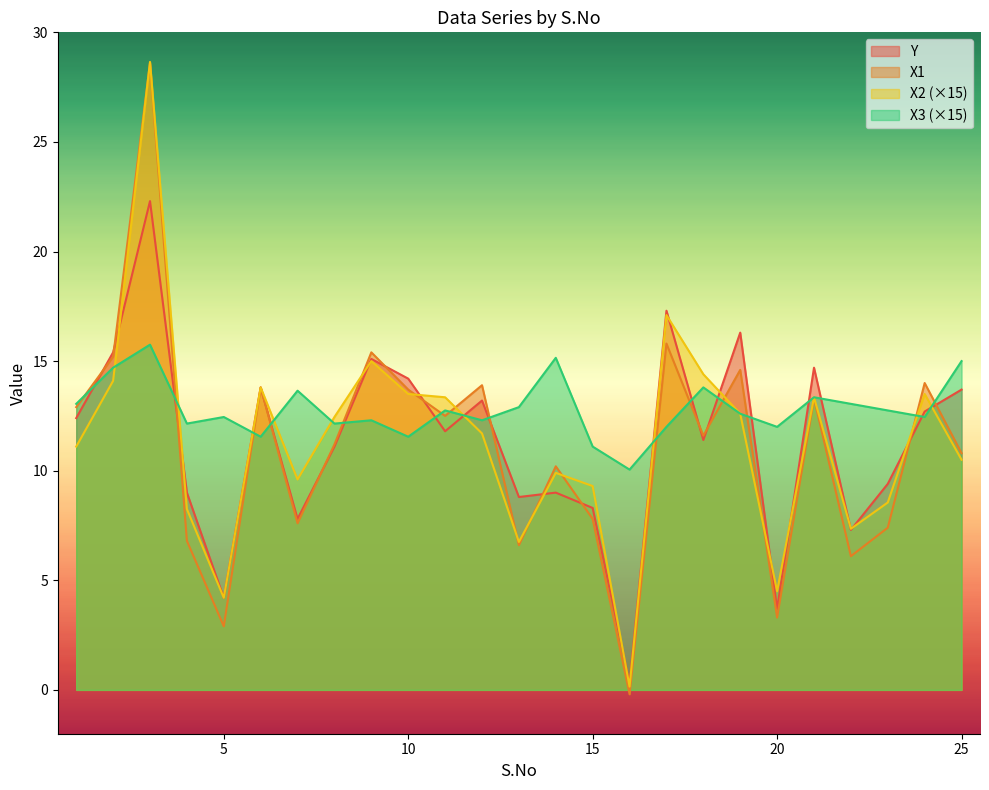

What is the minimum value for X3?

10.1